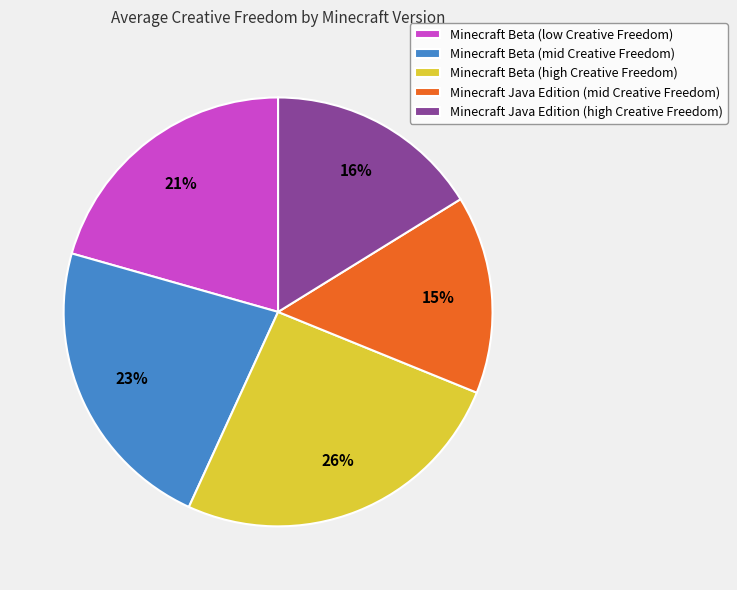

To the nearest percent, what portion does Minecraft Beta (mid Creative Freedom) represent?

23%